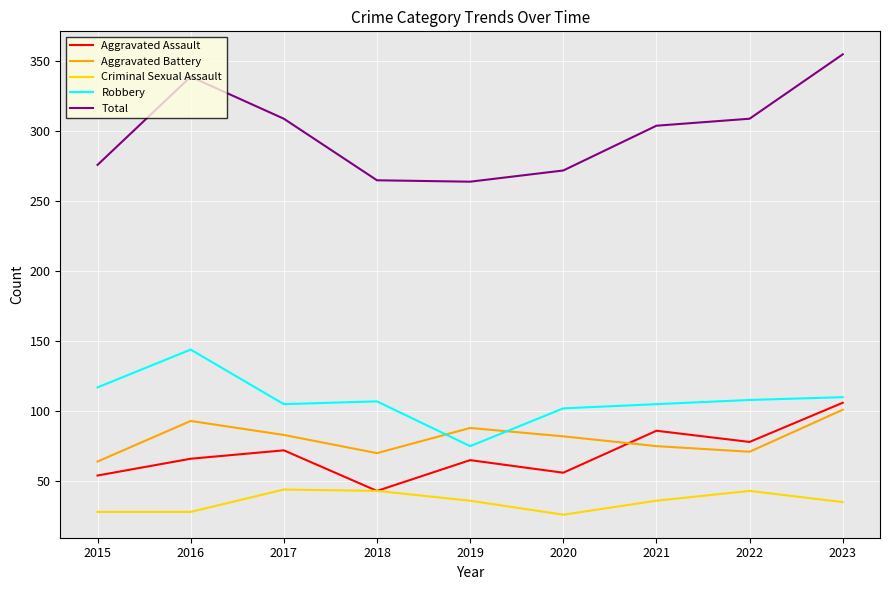

At which label does Robbery first exceed 107?

2015